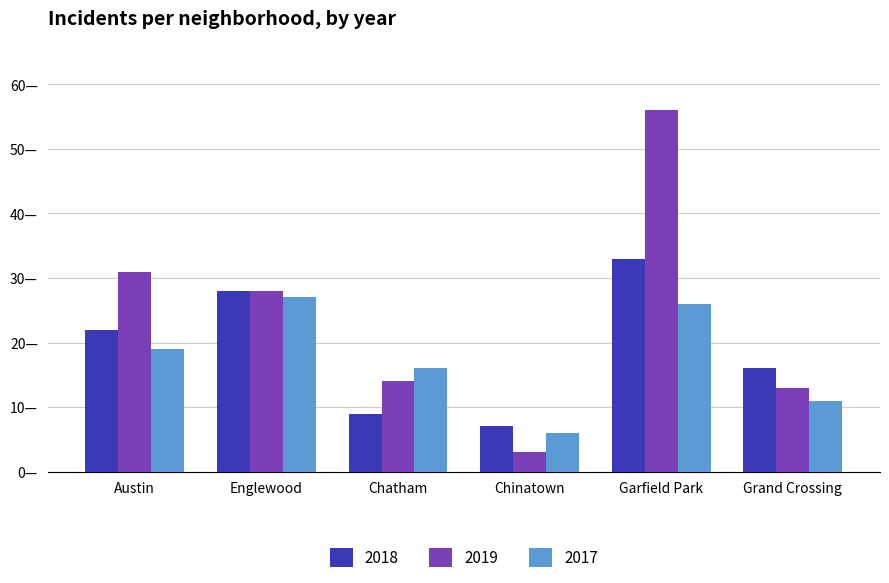

Which category has the lowest value in the 2019 series?

Chinatown